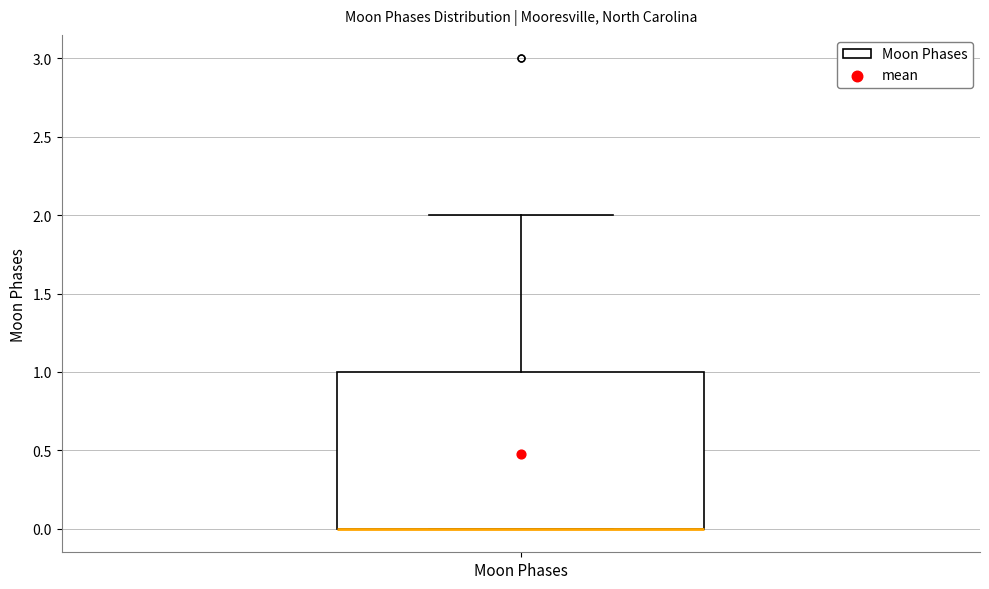

Where is the upper edge of the box for Moon Phases on the y-axis? The values are not printed on the chart, so give them approximately, as read against the axis.

1